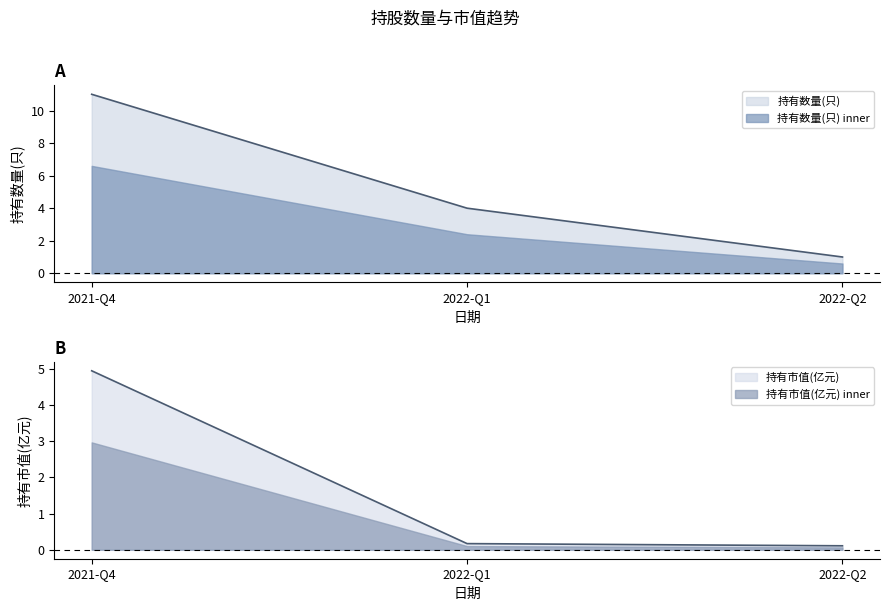

What is the label of the 2nd point from the left?

2022-Q1